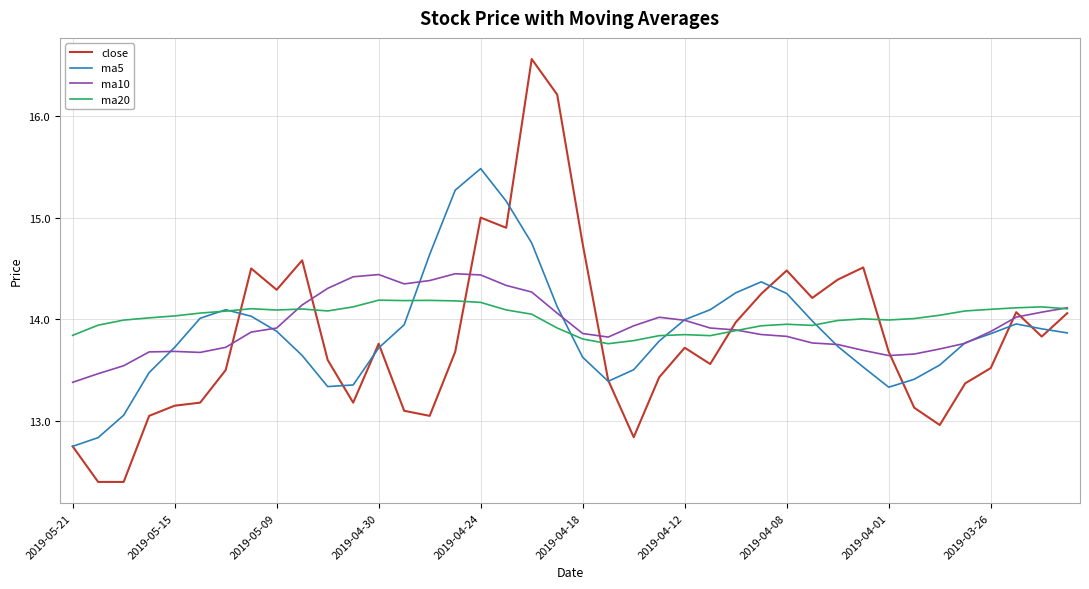

What is the greatest value displayed?

16.6